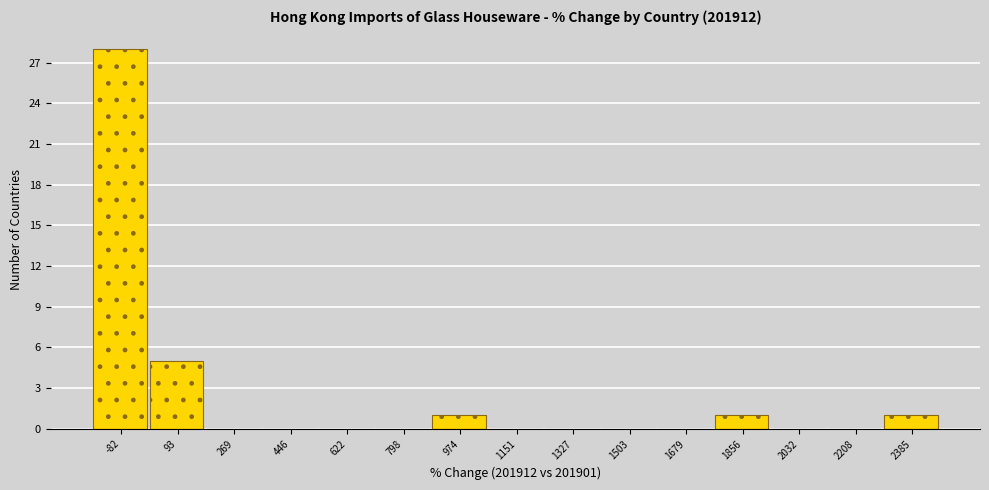

Reading right to left, list all the values displayed in this chart.

2385=1	2208=0	2032=0	1856=1	1679=0	1503=0	1327=0	1151=0	974=1	798=0	622=0	446=0	269=0	93=5	-82=28